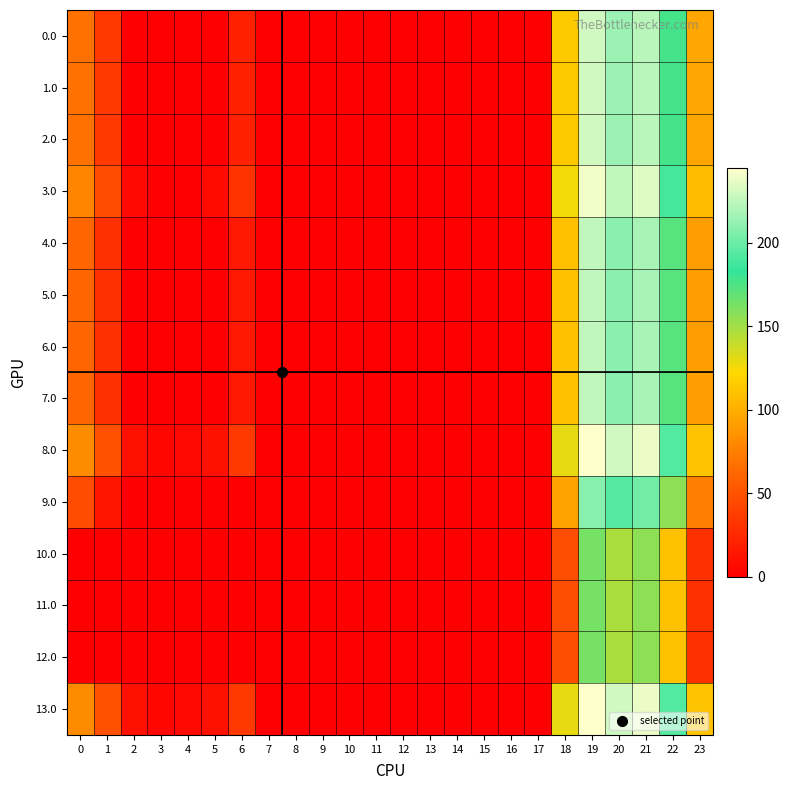

Which series has the largest total across all categories?

8.0